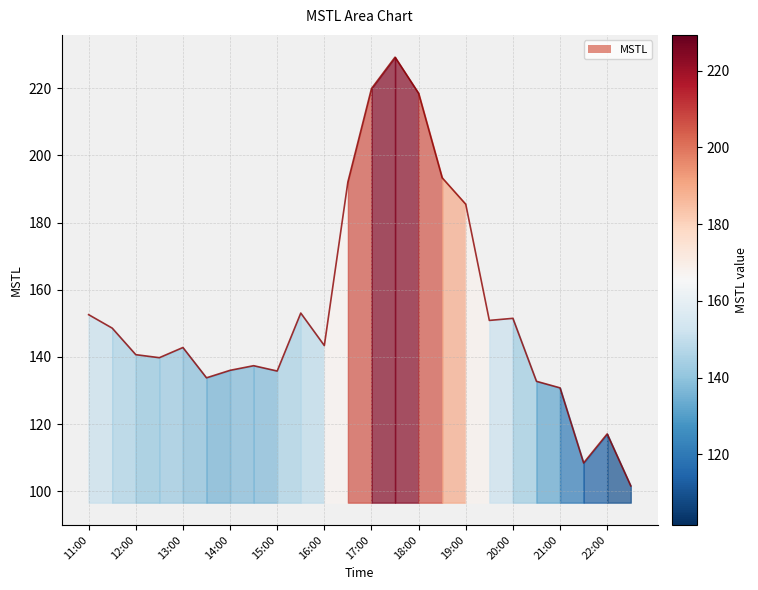

Which has a higher value, 19:30 or 22:00?

19:30